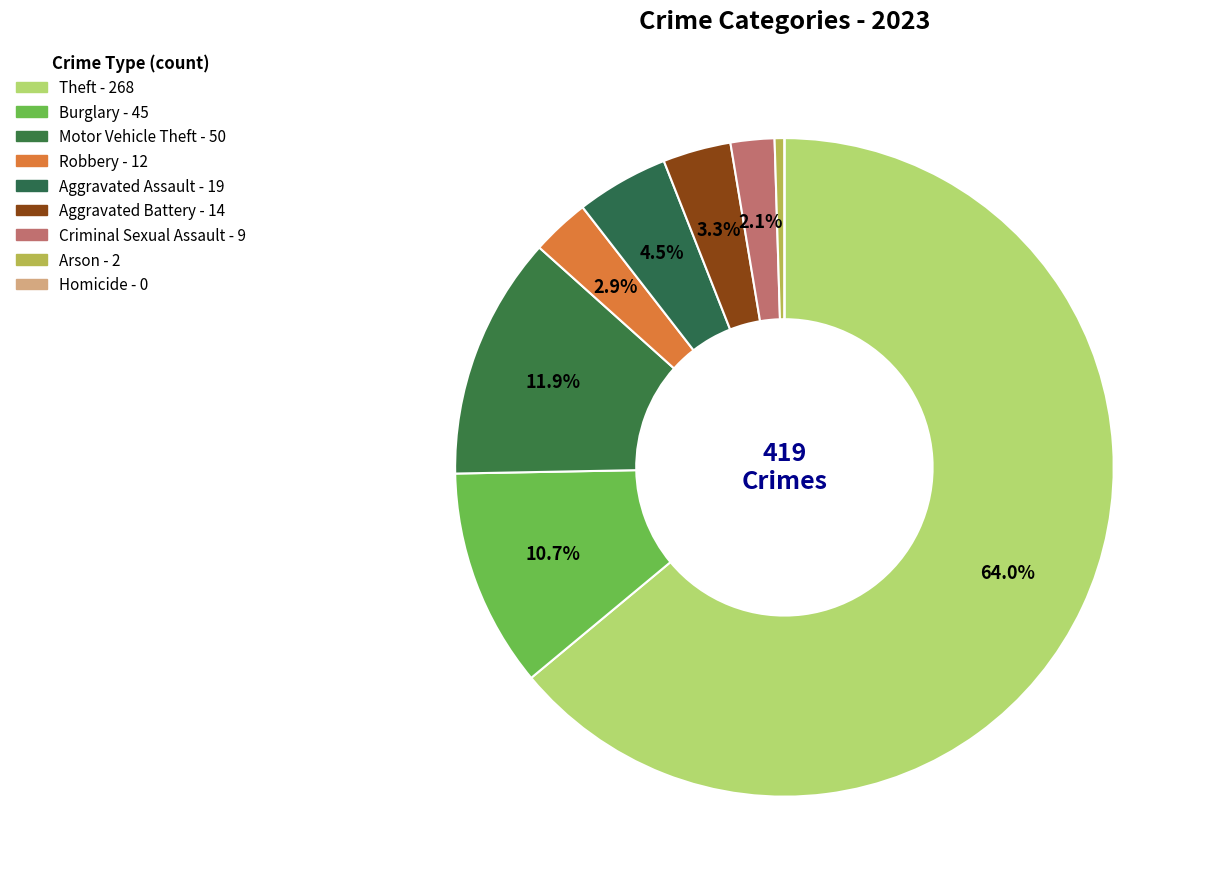

Which slice represents more than half of the pie?

Theft